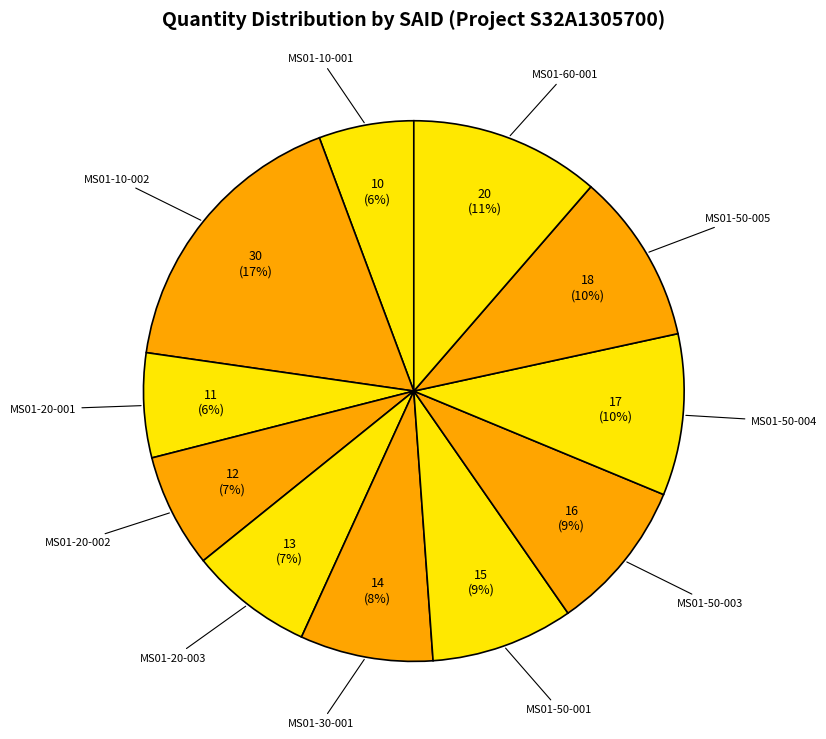

Does MS01-50-005 account for over 50% of the chart?

No